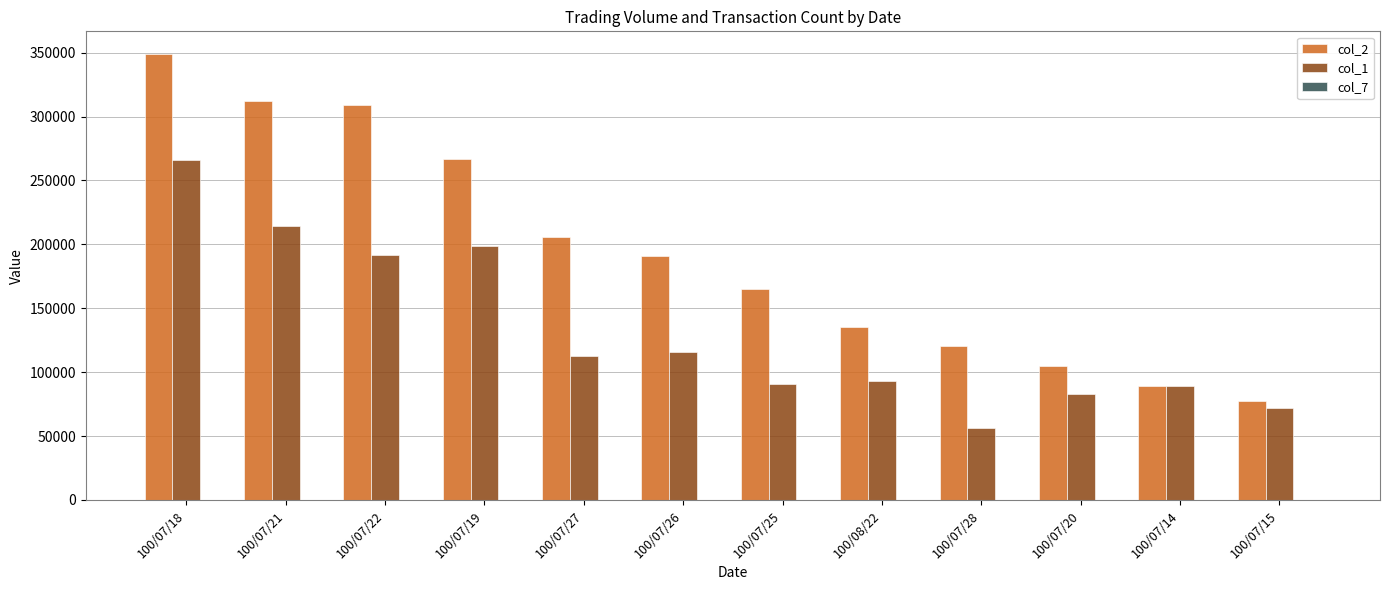

Is the value of col_2 at 100/07/26 greater than the value of col_1 at 100/07/19?

No